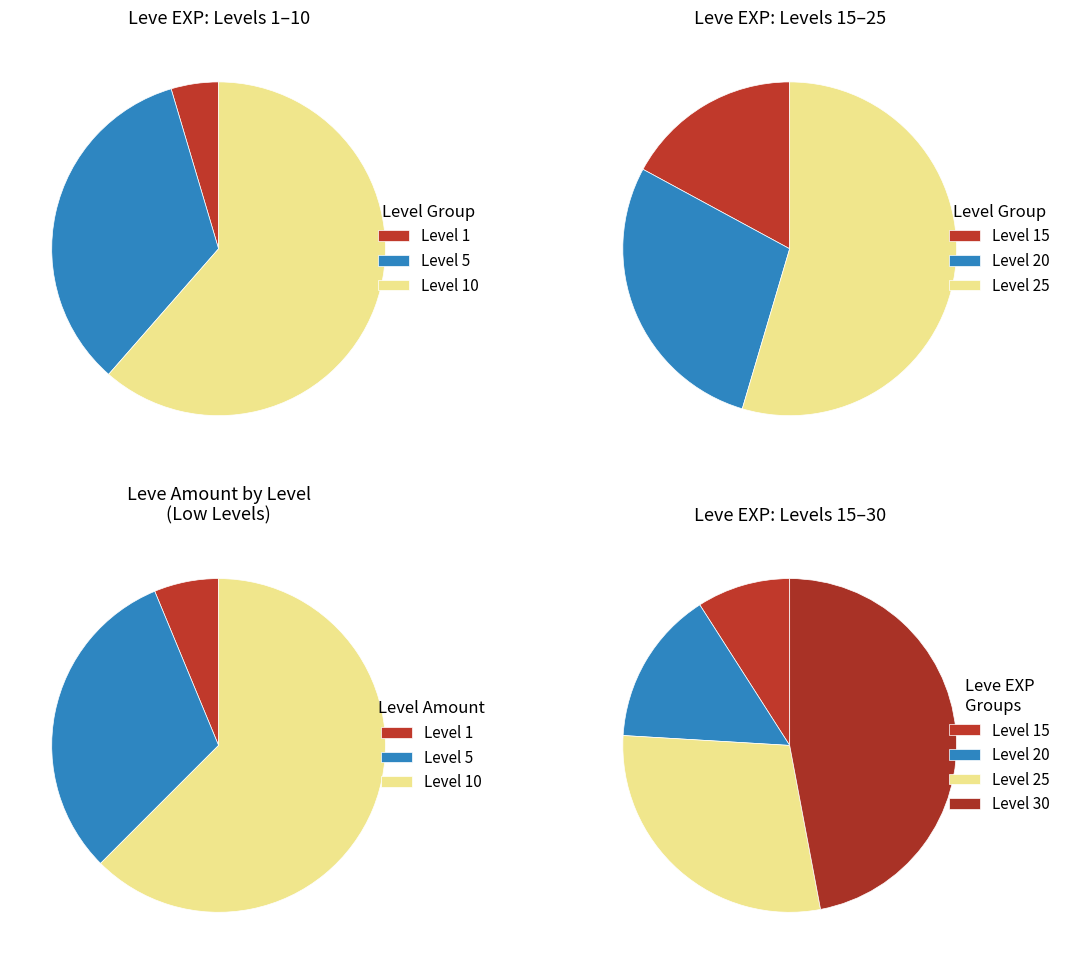

Which slice is the largest?

Level 30